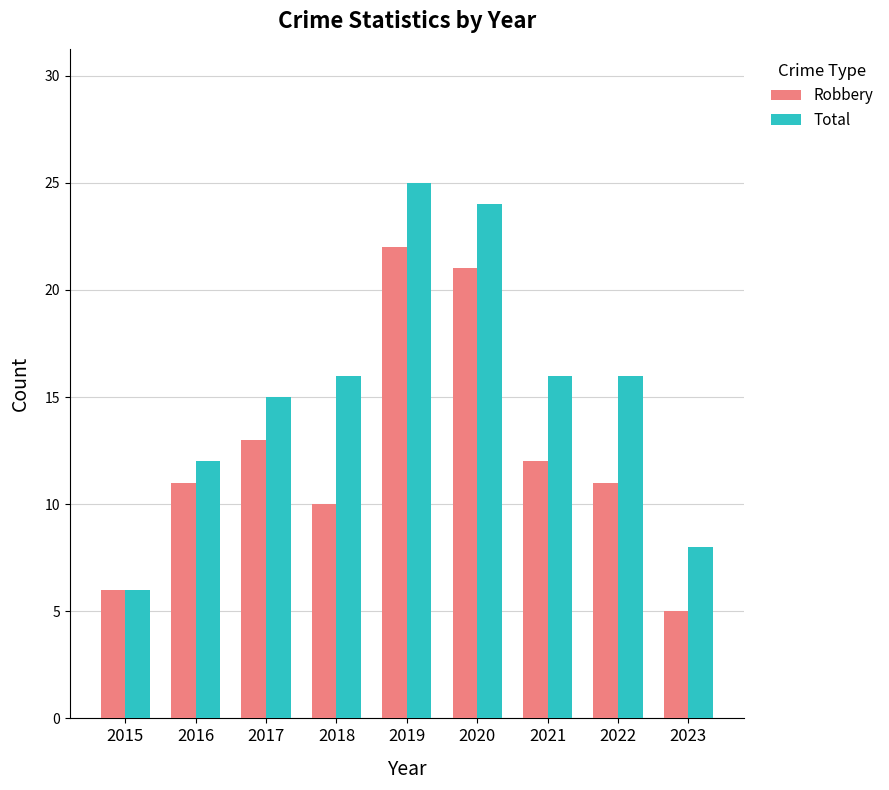

Between 2016 and 2017, which series saw the biggest shift?

Total